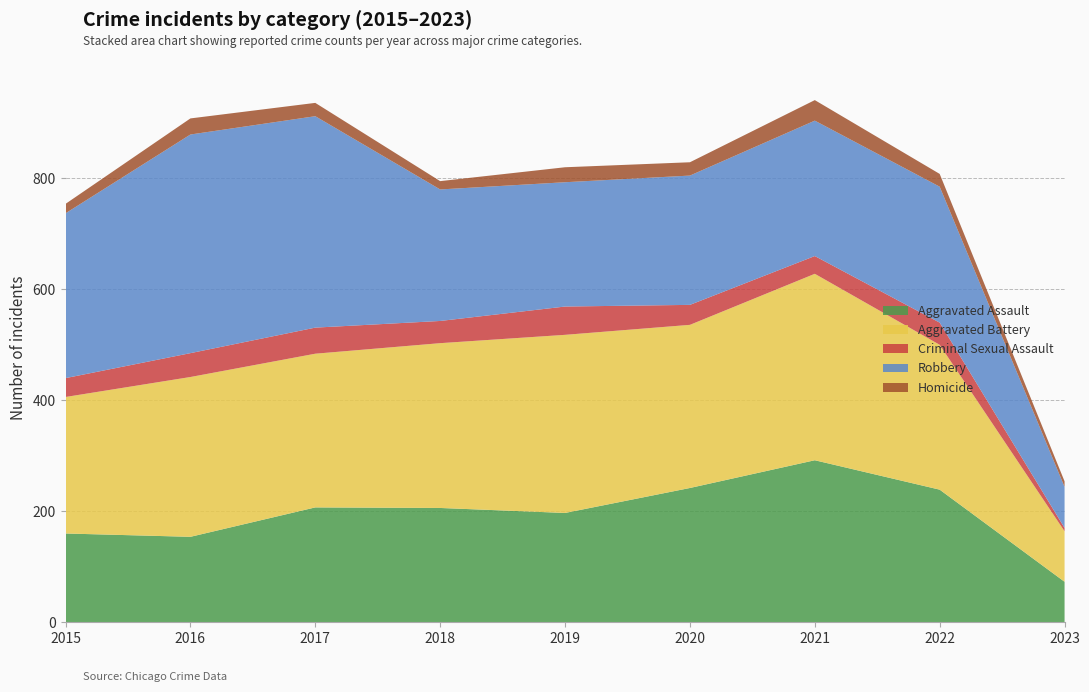

Reading left to right, list all the values displayed in this chart.

Aggravated Assault: 2015=160	2016=154	2017=207	2018=206	2019=197	2020=242	2021=292	2022=239	2023=73
Aggravated Battery: 2015=246	2016=288	2017=277	2018=297	2019=321	2020=294	2021=336	2022=261	2023=91
Criminal Sexual Assault: 2015=34	2016=43	2017=47	2018=40	2019=51	2020=36	2021=32	2022=40	2023=6
Robbery: 2015=297	2016=394	2017=381	2018=237	2019=224	2020=233	2021=244	2022=245	2023=74
Homicide: 2015=17	2016=29	2017=24	2018=15	2019=27	2020=24	2021=37	2022=23	2023=10